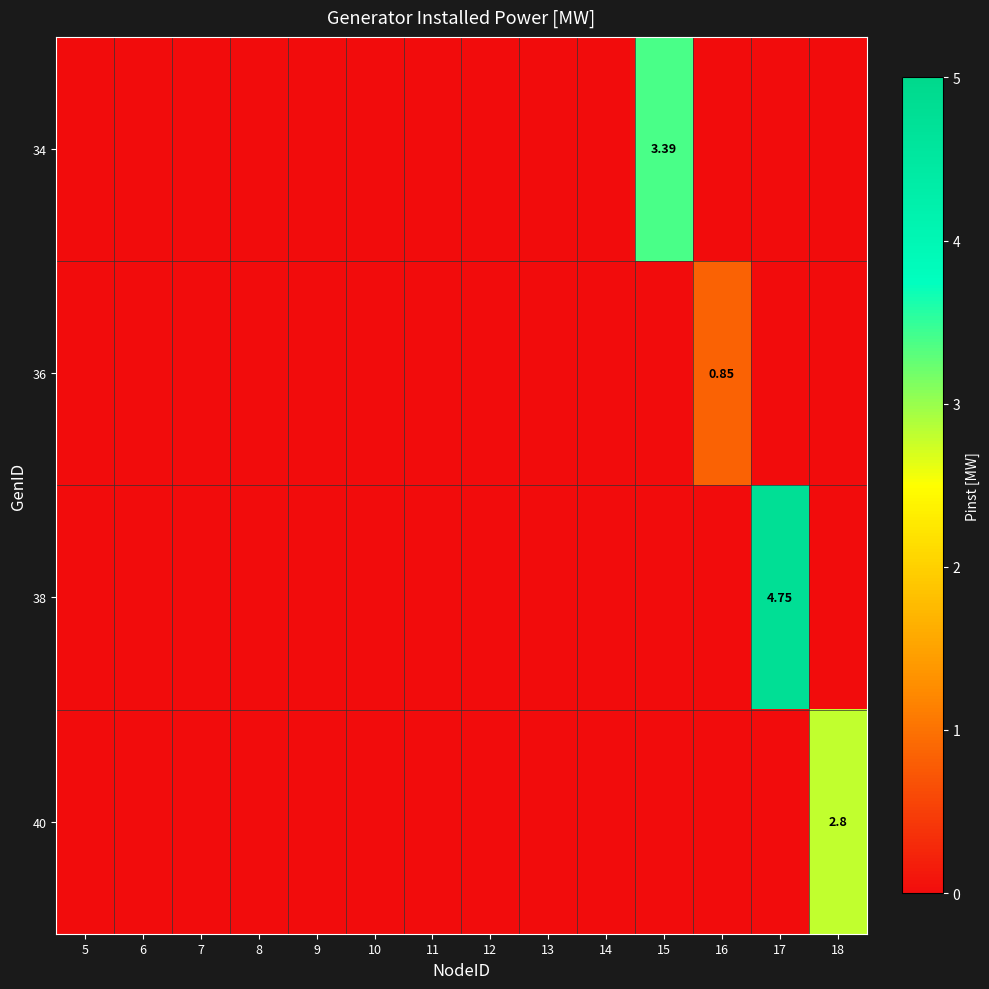

How many data points in 38 are above 0?

1